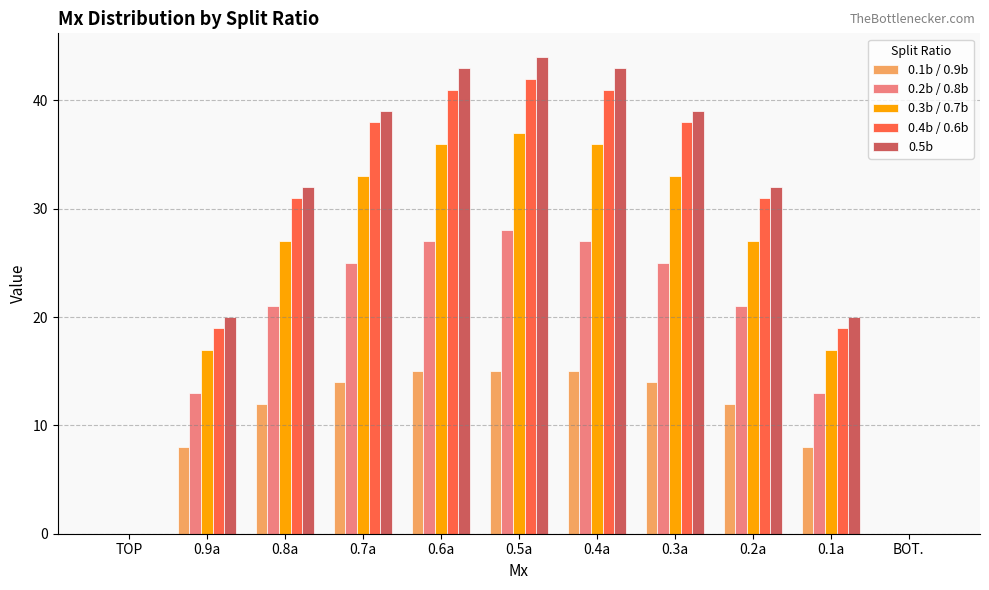

Count the number of categories in the chart.

11